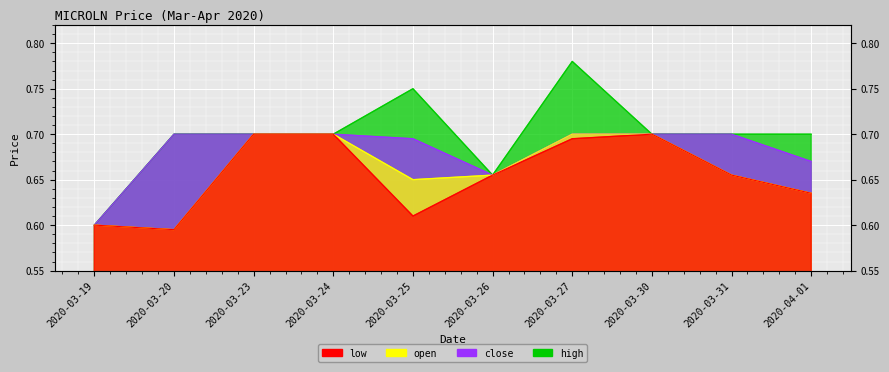

Between 2020-03-20 and 2020-03-30, which is larger?

2020-03-30